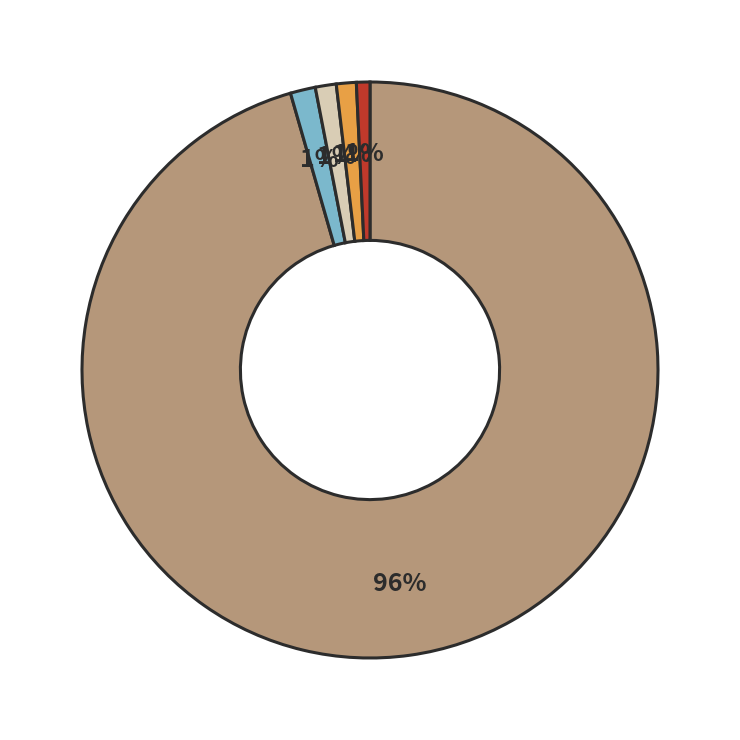

Is there any slice that represents more than half of the pie?

Yes